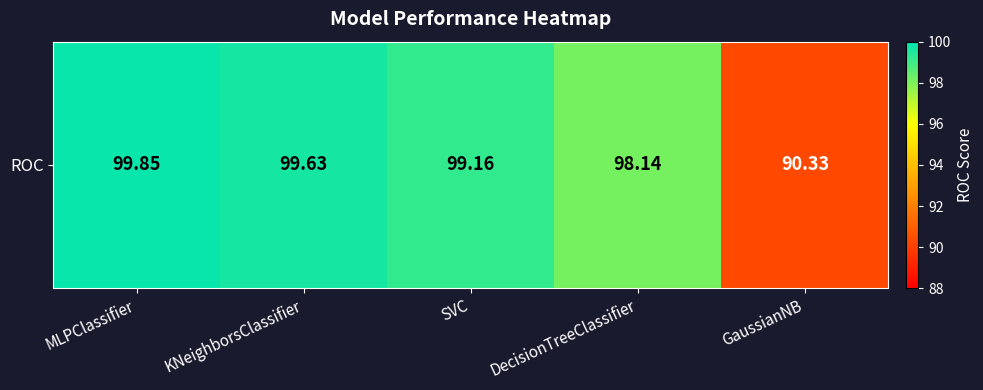

What is the difference between the second highest and minimum values?

9.3